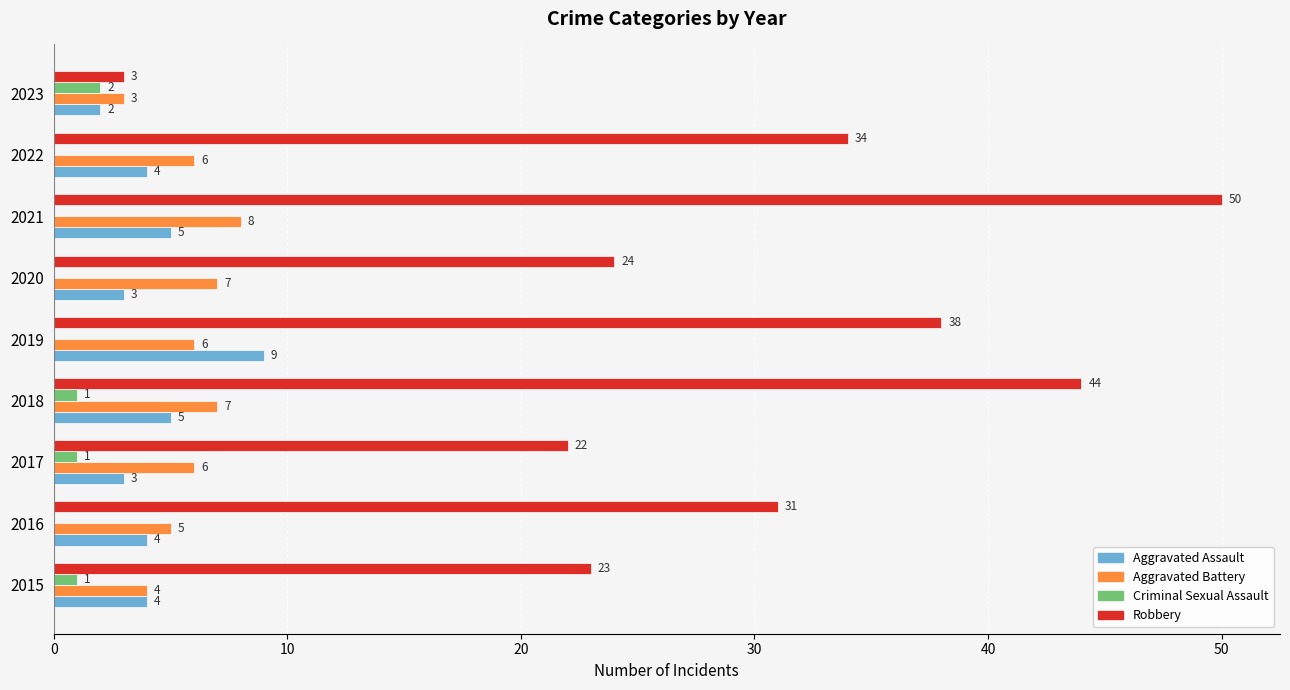

How many series are shown in this chart?

4